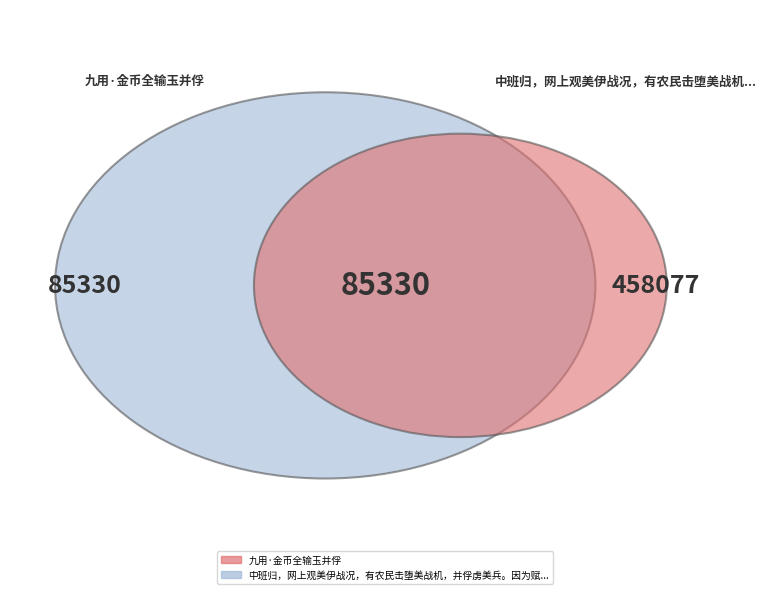

Does any single category account for the majority?

Yes